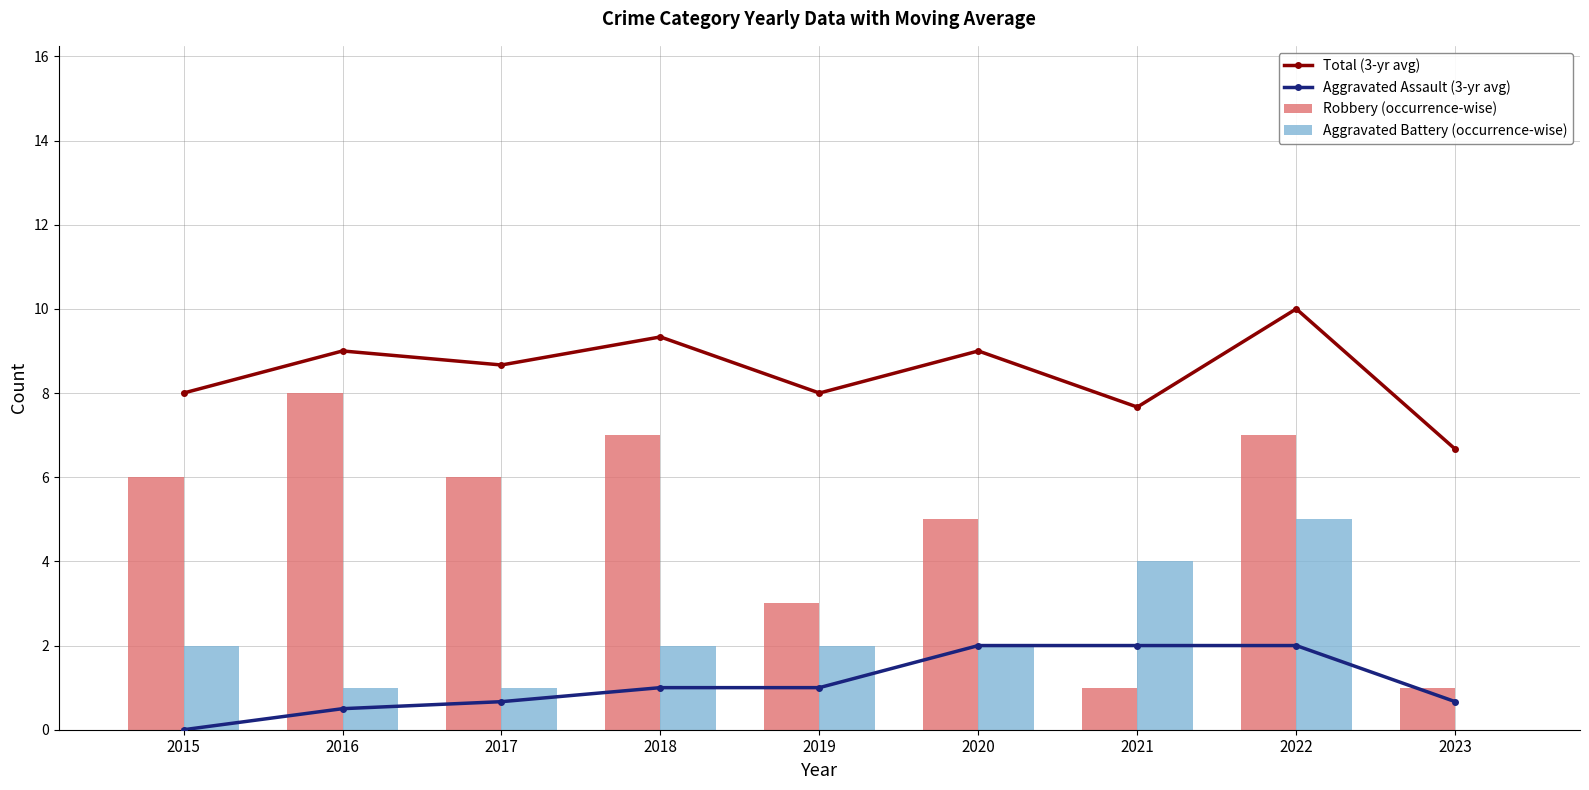

What are all the series names shown in the legend?

Total (3-yr avg), Aggravated Assault (3-yr avg), Robbery (occurrence-wise), Aggravated Battery (occurrence-wise)